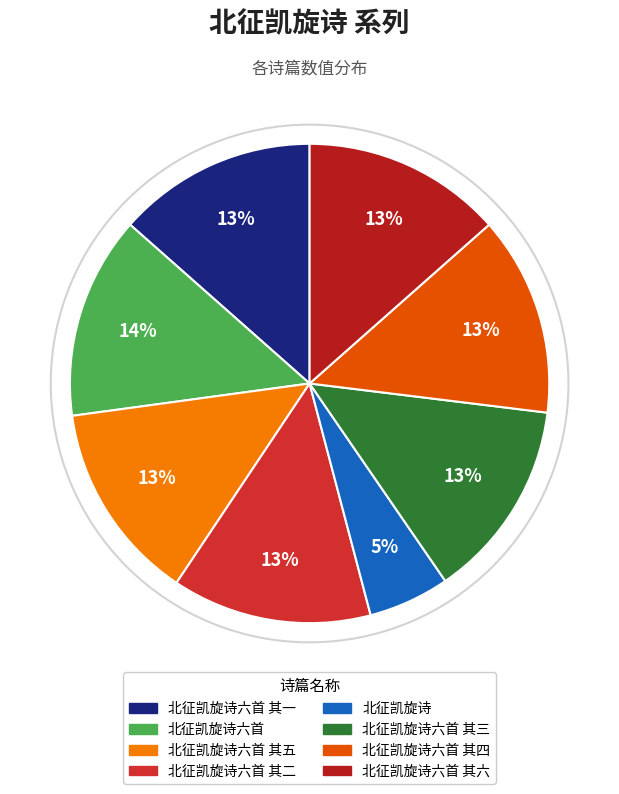

What is the smallest slice in the pie chart?

北征凯旋诗